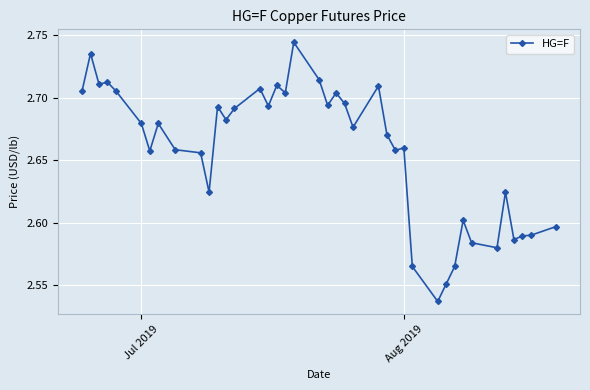

What is the sum of all values?

106.3